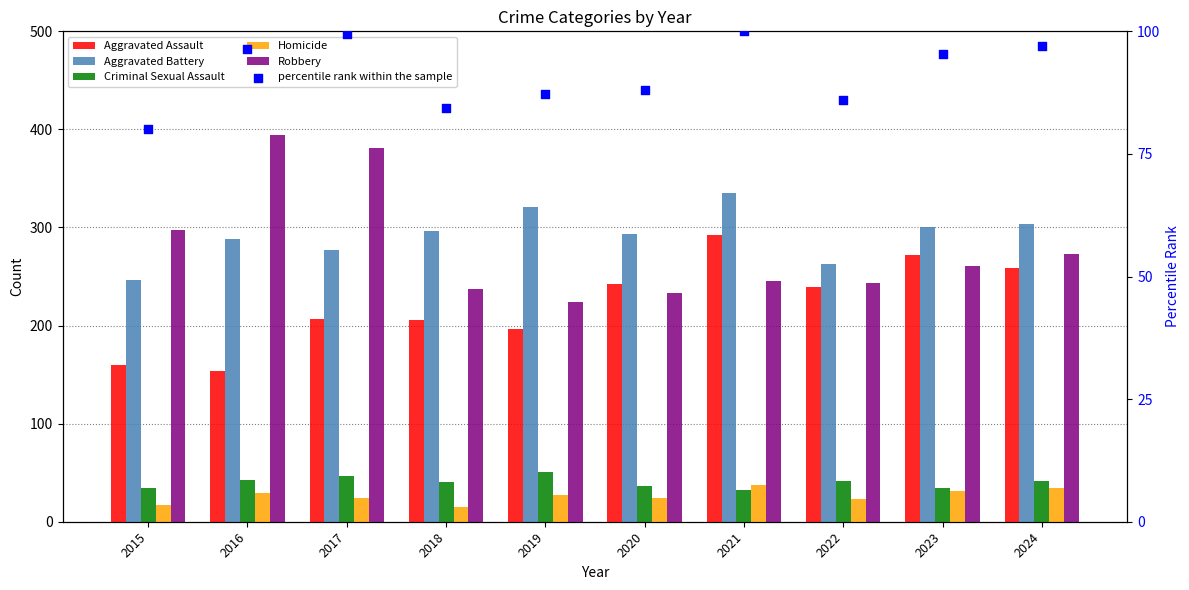

Which series has the largest total across all categories?

Aggravated Battery